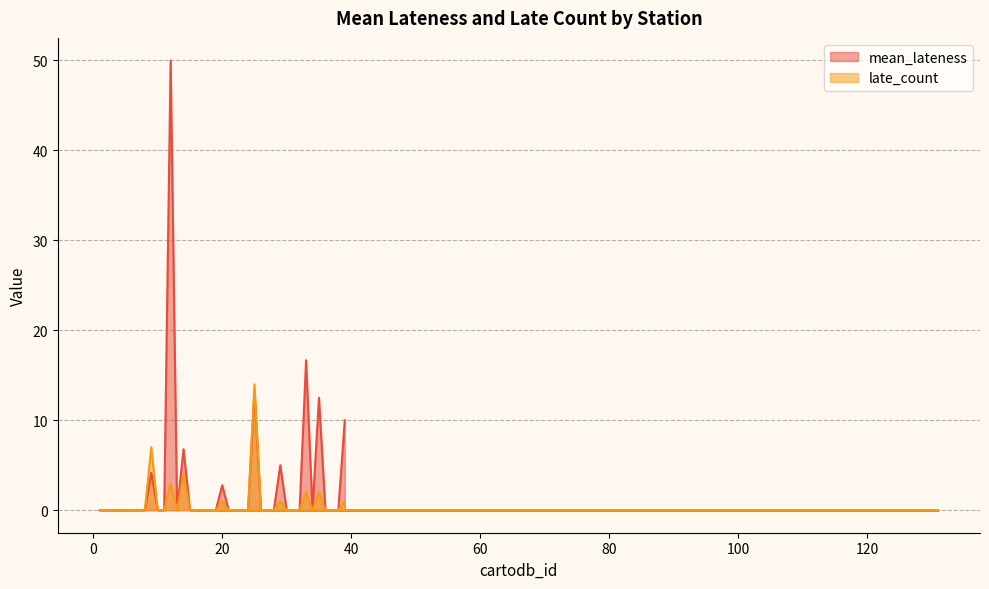

How many categories are shown in the chart?

40